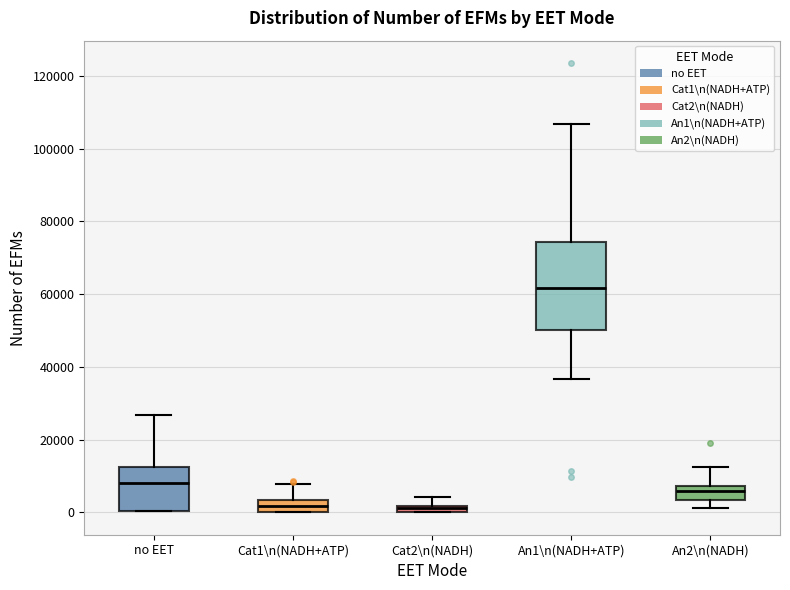

Comparing the boxes themselves (not the whiskers), which one is the tallest?

An1\n(NADH+ATP)